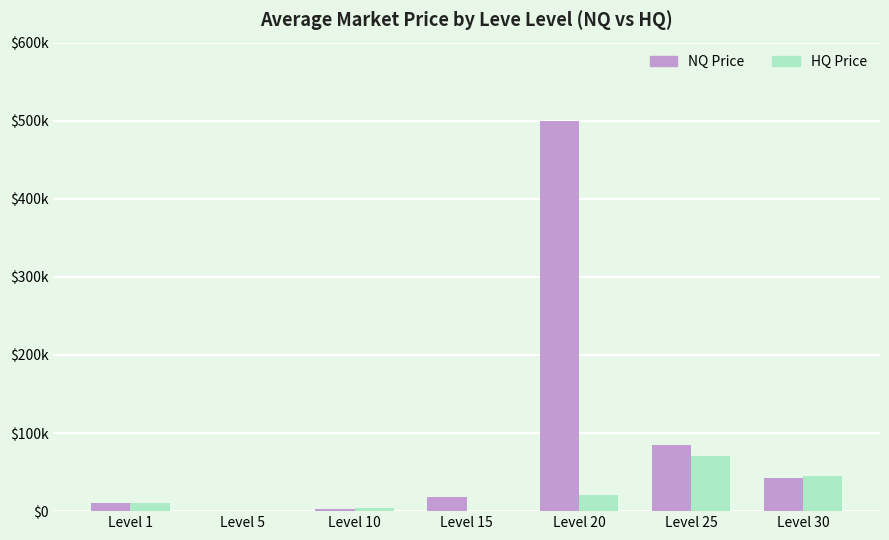

List the series in order of their peak value, lowest first.

HQ Price, NQ Price